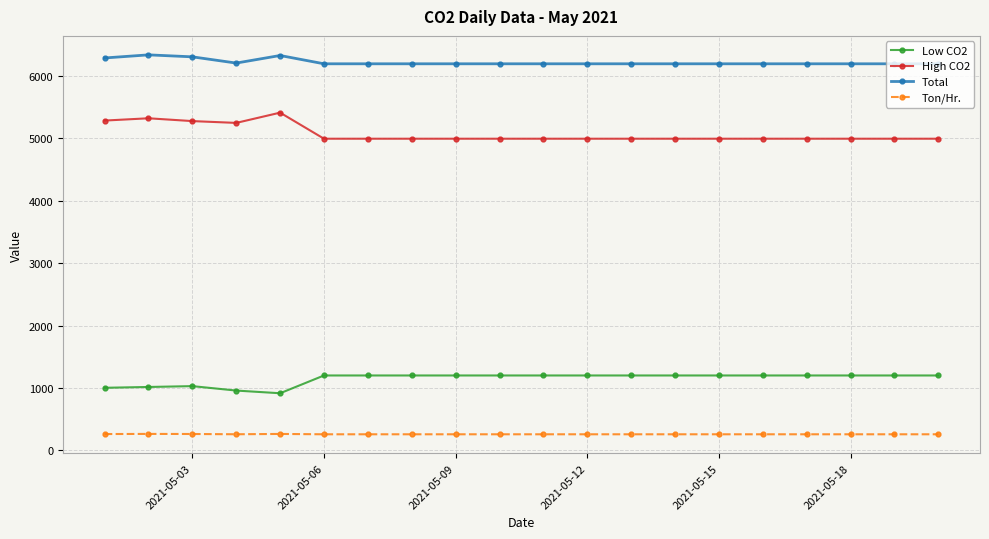

What is the value of the High CO2 point at the 15th from the left?

4992.0